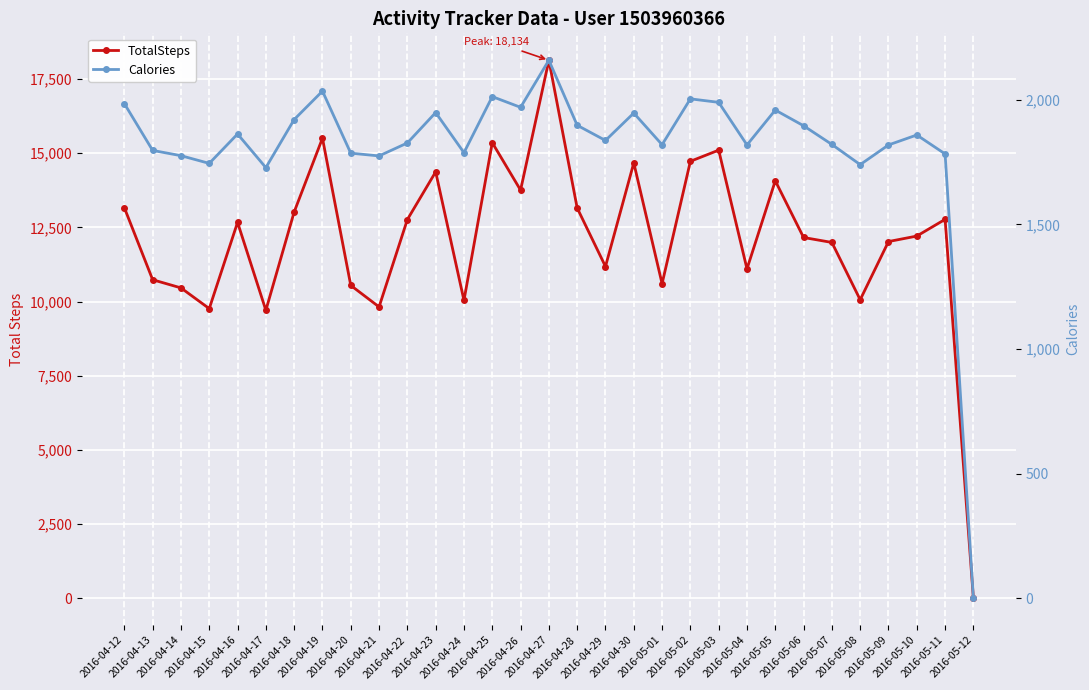

At which category is the sum across all series the highest?

2016-04-27